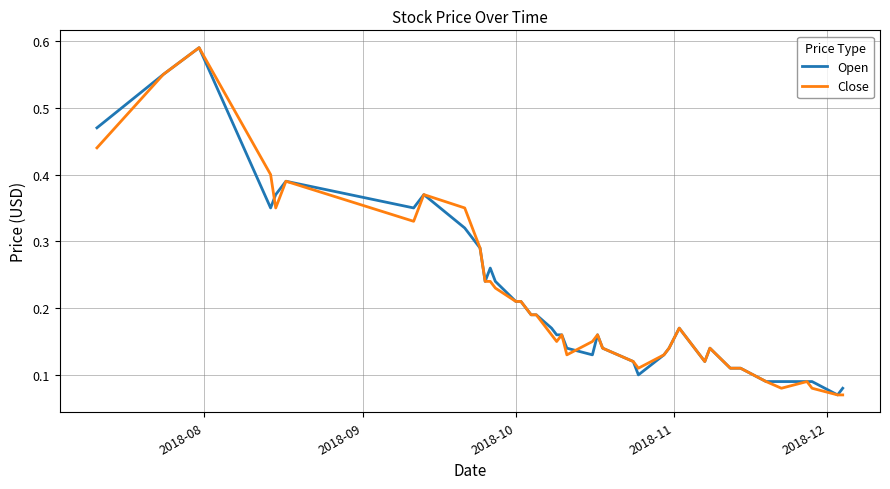

At how many categories does at least one series exceed 0?

40